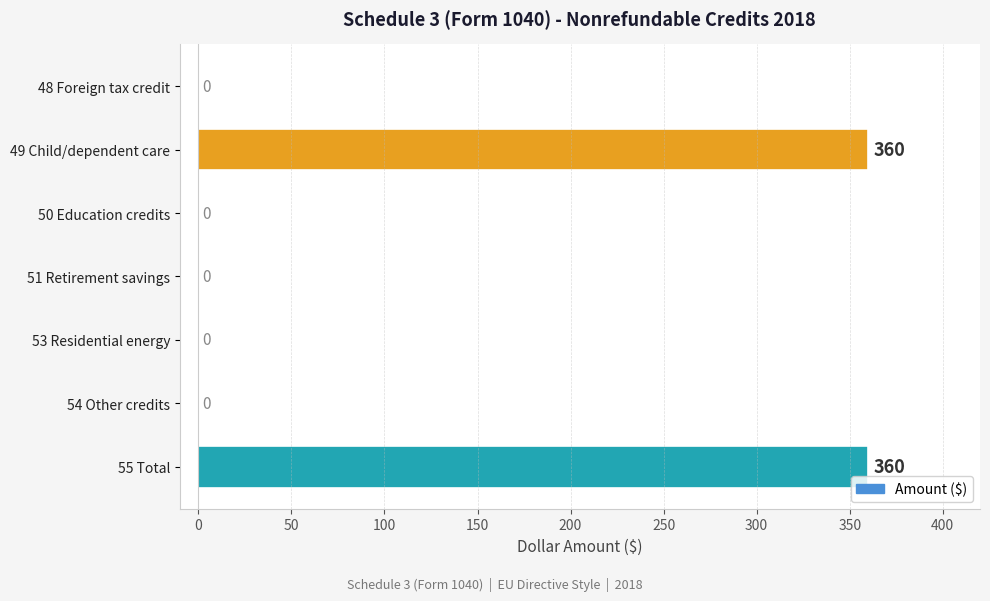

Does the chart contain stacked bars?

No